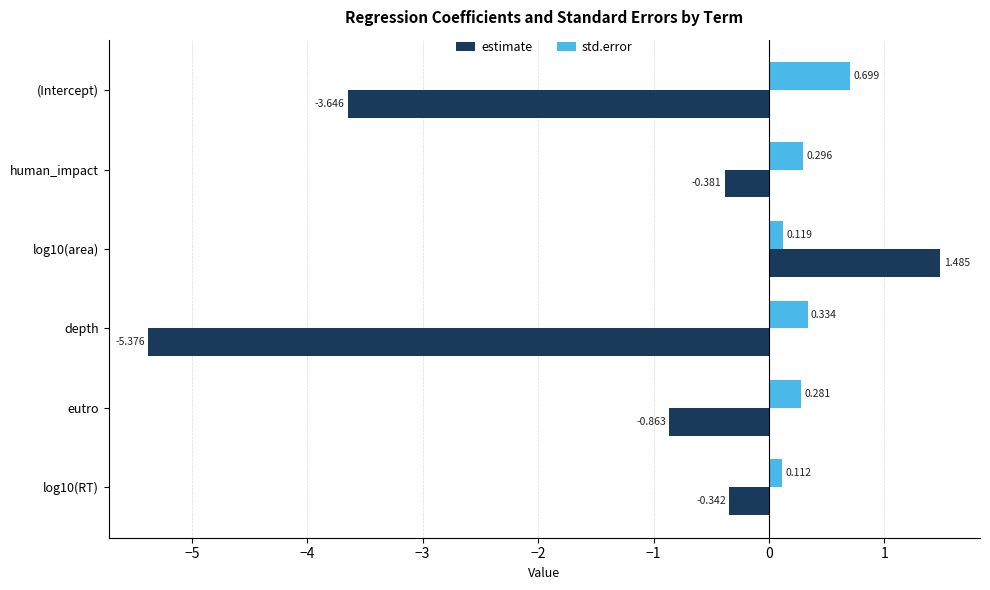

Which series has the widest spread of values?

estimate